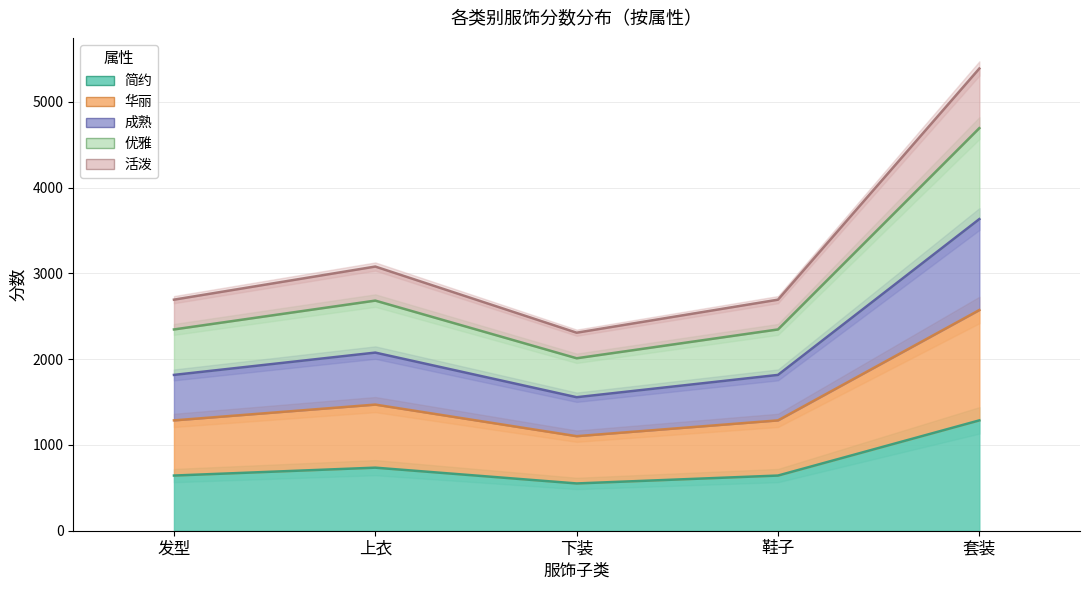

What is the highest value of the 分数new series?

2572